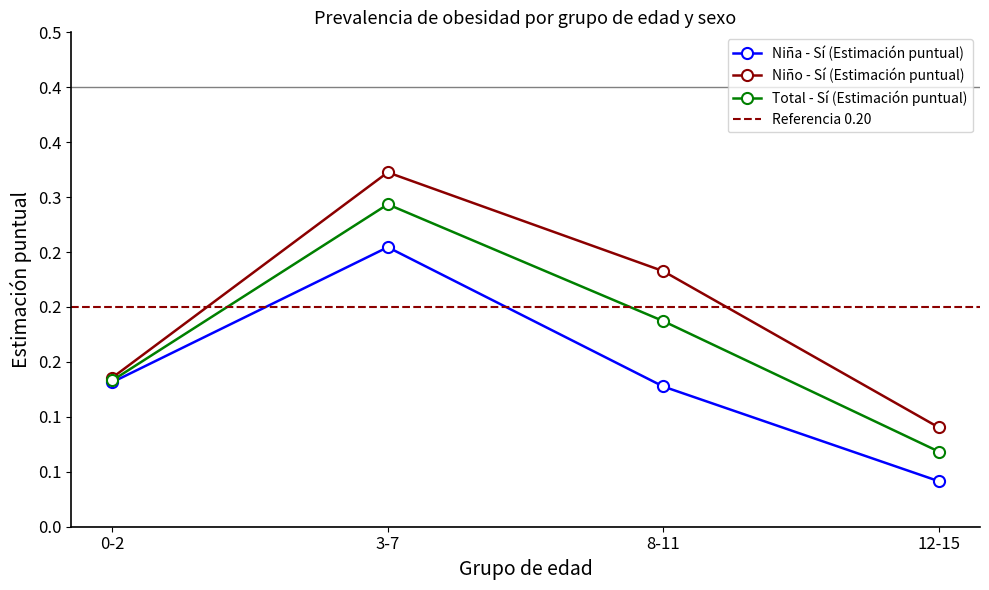

The value of Niña - Sí (Estimación puntual) at 12-15 is 0.0. True or false?

True